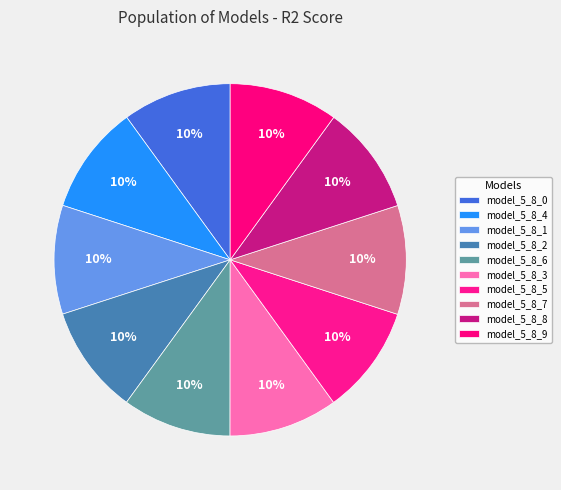

Is there a majority slice in this chart?

No